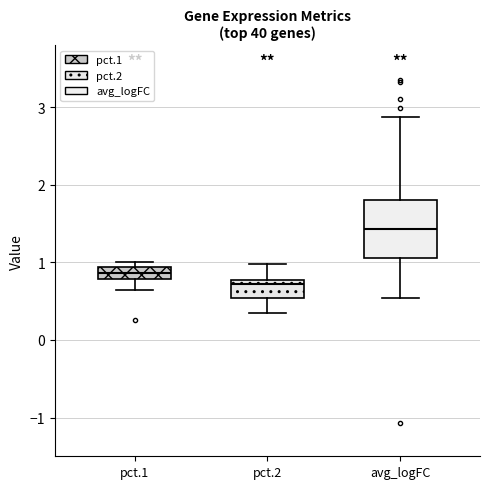

Which box is the tallest, from its lower edge to its upper edge?

avg_logFC